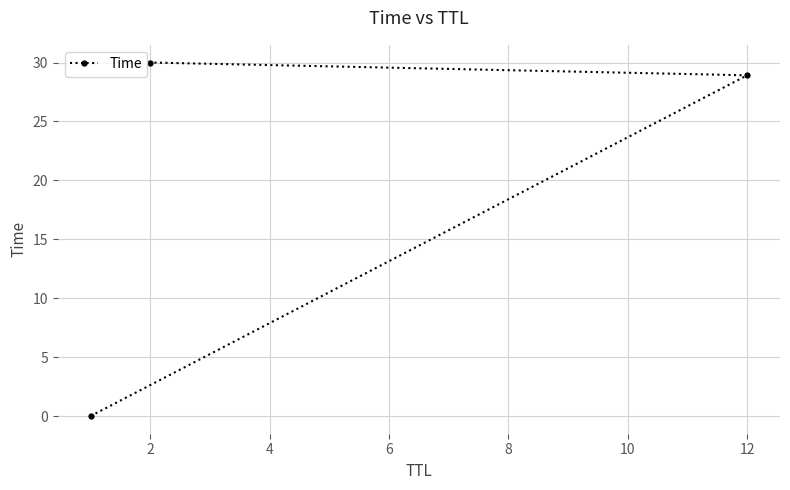

What is the difference between the maximum and minimum values?

30.0